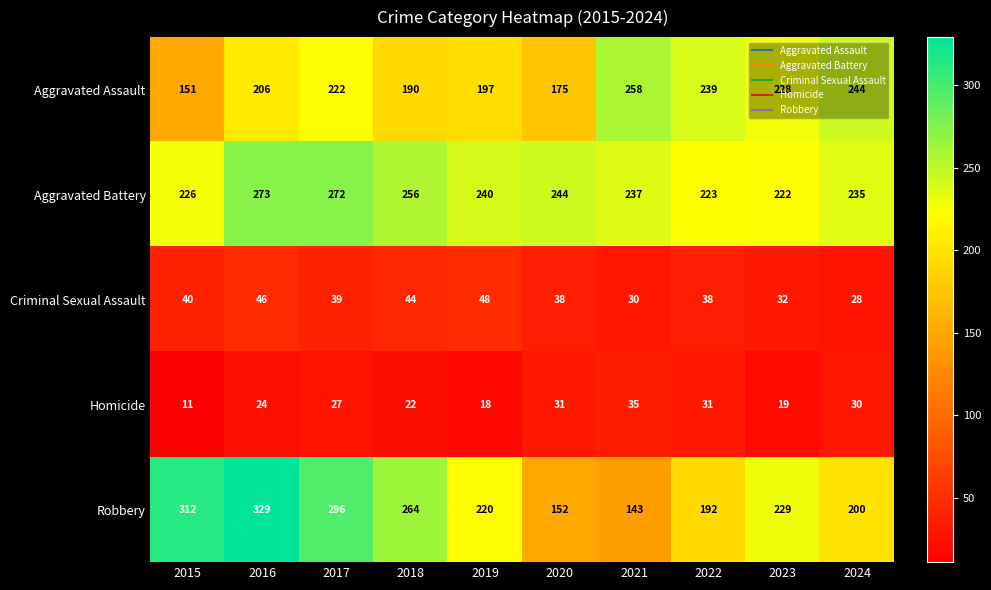

True or false: Homicide has a value of 27 at 2017.

True